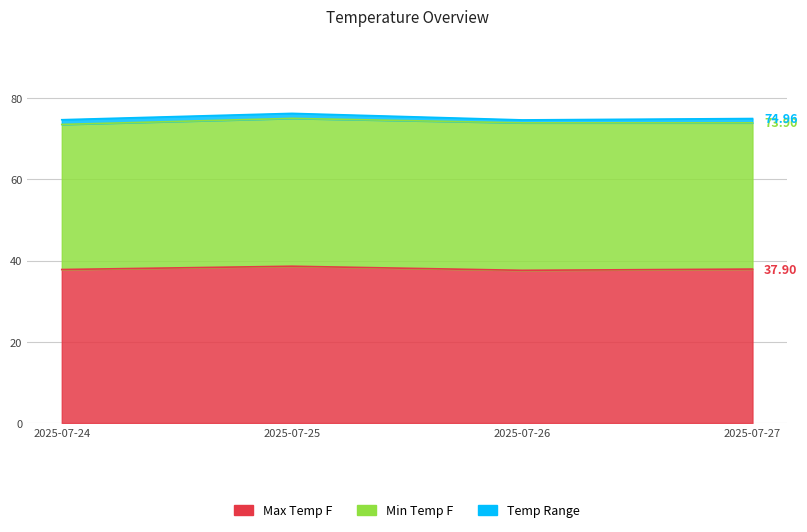

True or false: max_temp_f has a value of 19.3 at 2025-07-26.

False